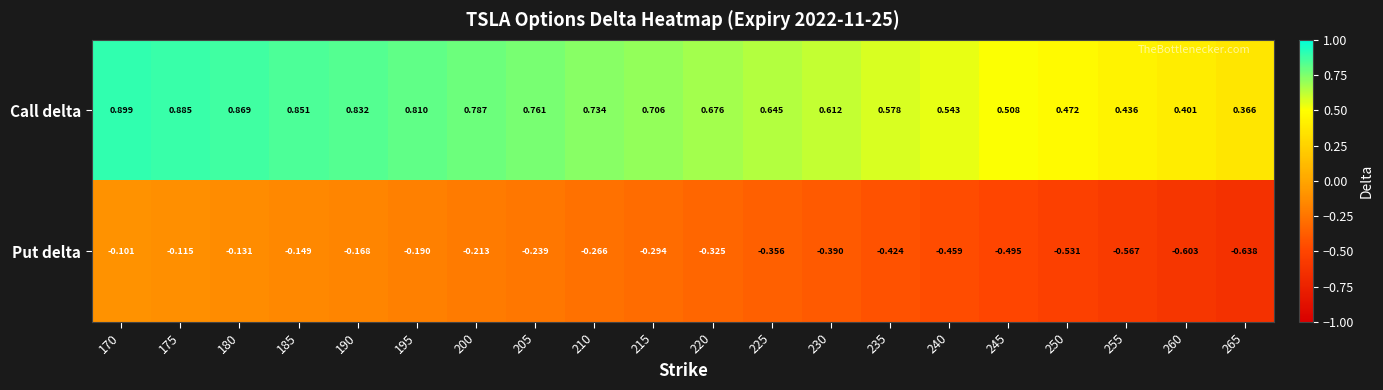

Which label corresponds to the largest value in the chart?

170